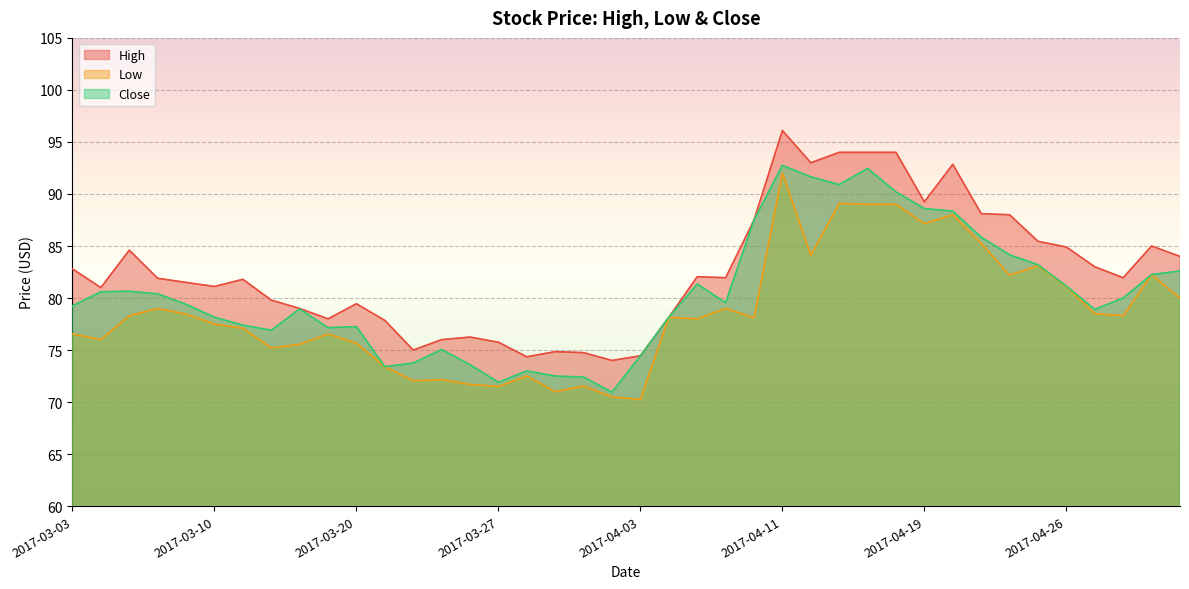

Rank the categories by Close value from lowest to highest.

2017-03-31, 2017-03-27, 2017-03-30, 2017-03-29, 2017-03-28, 2017-03-21, 2017-03-24, 2017-03-22, 2017-04-03, 2017-03-23, 2017-03-15, 2017-03-17, 2017-03-20, 2017-03-14, 2017-03-10, 2017-04-05, 2017-04-27, 2017-03-16, 2017-03-03, 2017-03-09, 2017-04-07, 2017-04-28, 2017-03-08, 2017-03-06, 2017-03-07, 2017-04-26, 2017-04-06, 2017-05-02, 2017-05-03, 2017-04-25, 2017-04-24, 2017-04-21, 2017-04-10, 2017-04-20, 2017-04-19, 2017-04-18, 2017-04-13, 2017-04-12, 2017-04-17, 2017-04-11